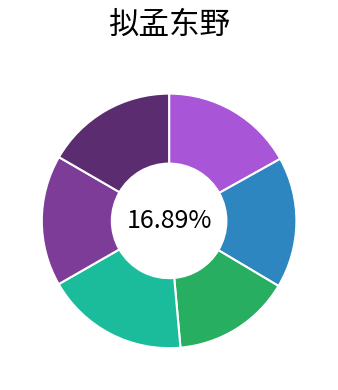

To the nearest percent, what portion does 古别离拟孟东野 represent?

15%